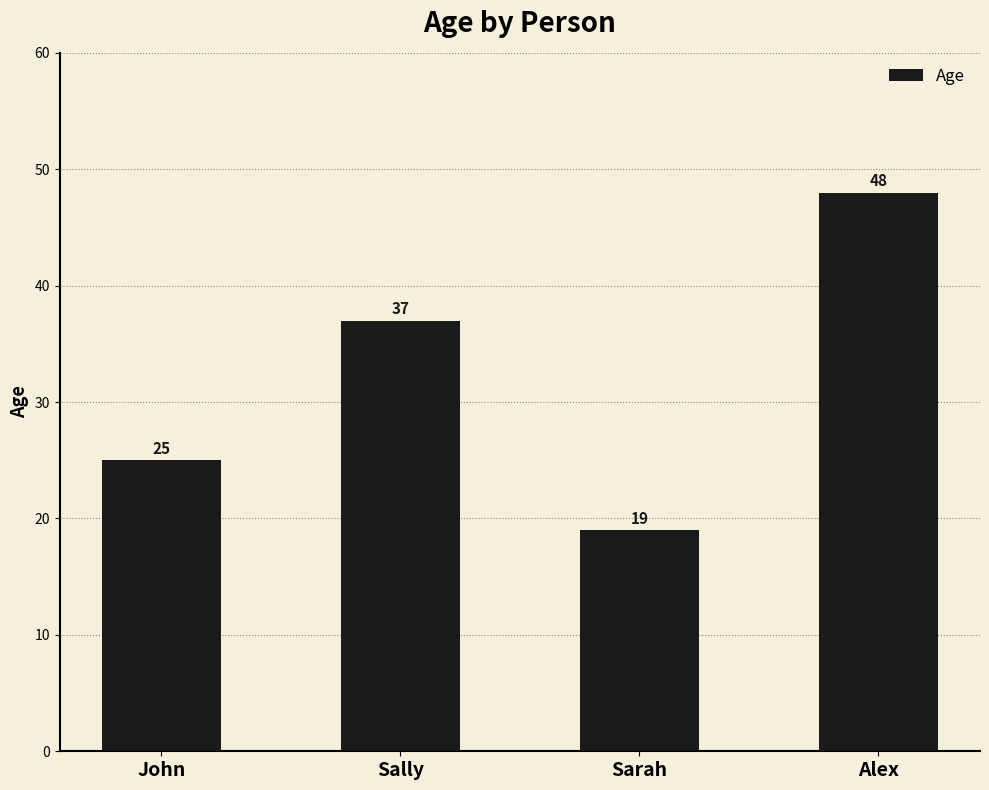

Where is the data nearest to the value 33?

Sally